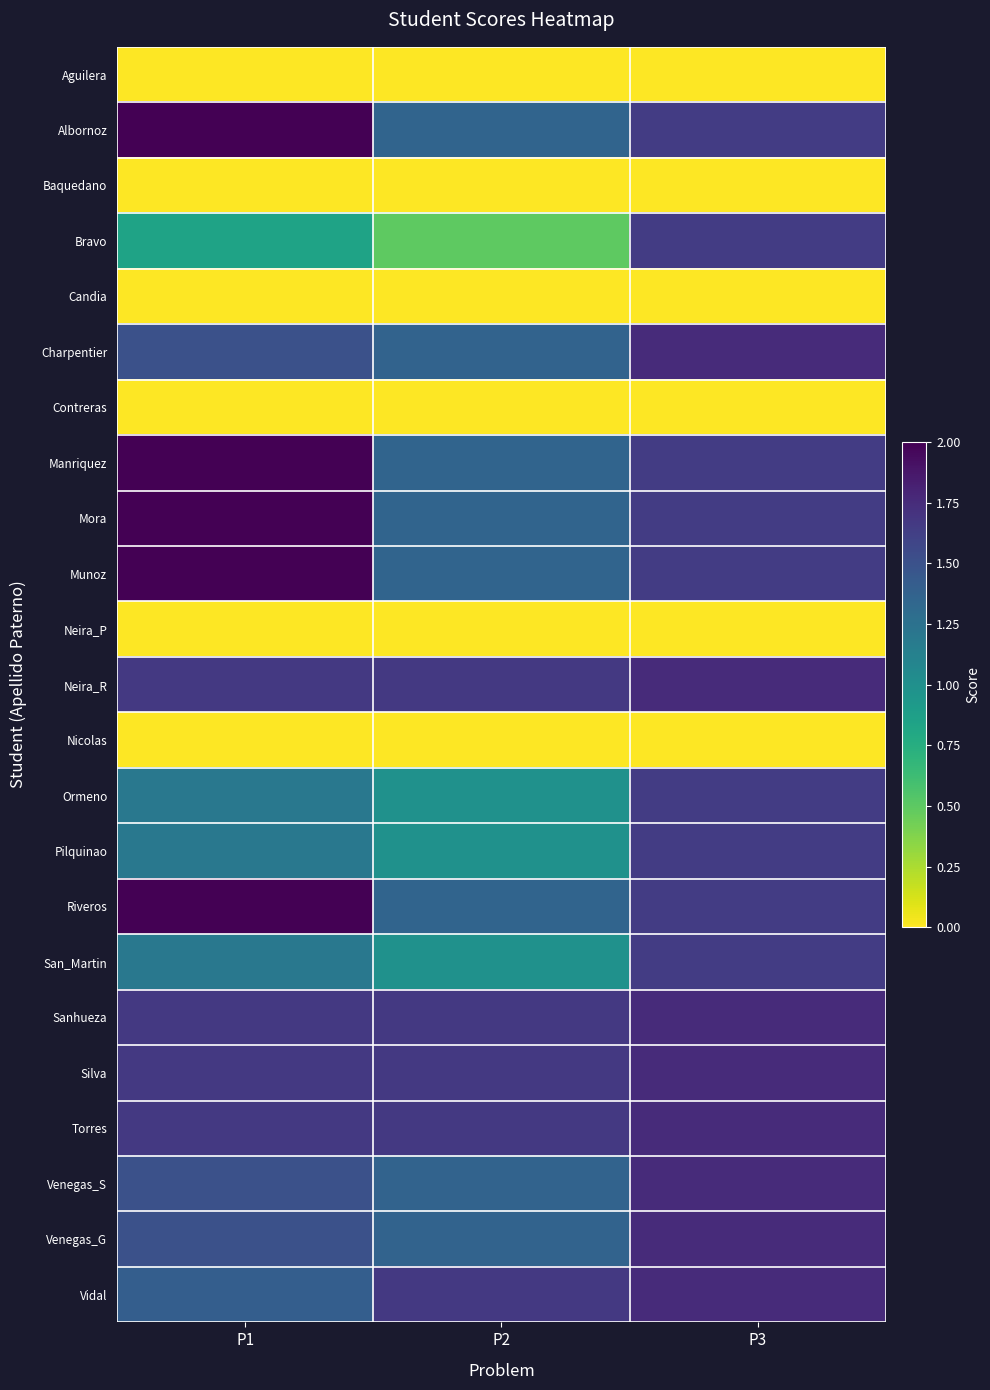

At how many categories does at least one series exceed 1?

3